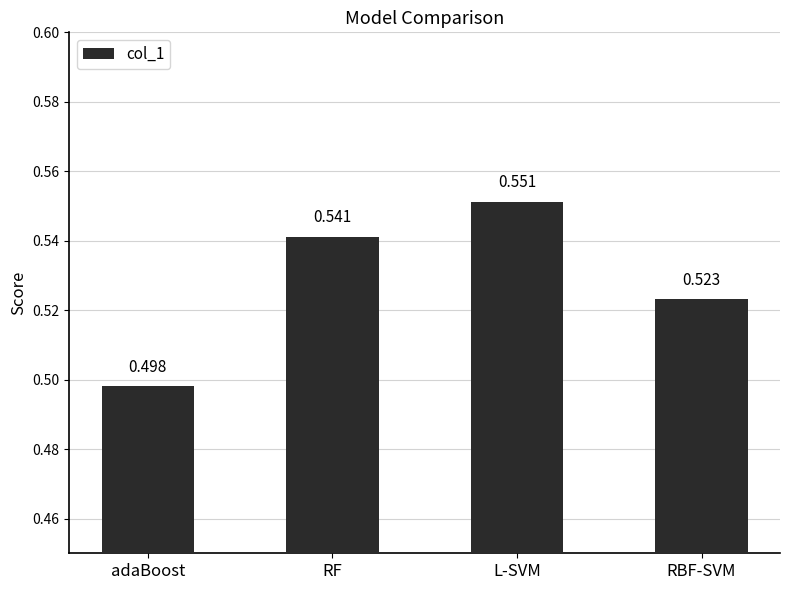

List the labels in order of value, largest first.

L-SVM, RF, RBF-SVM, adaBoost